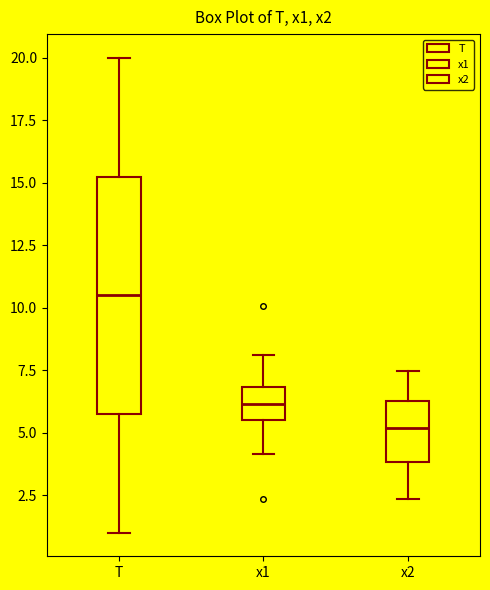

Which box has the highest median line?

T